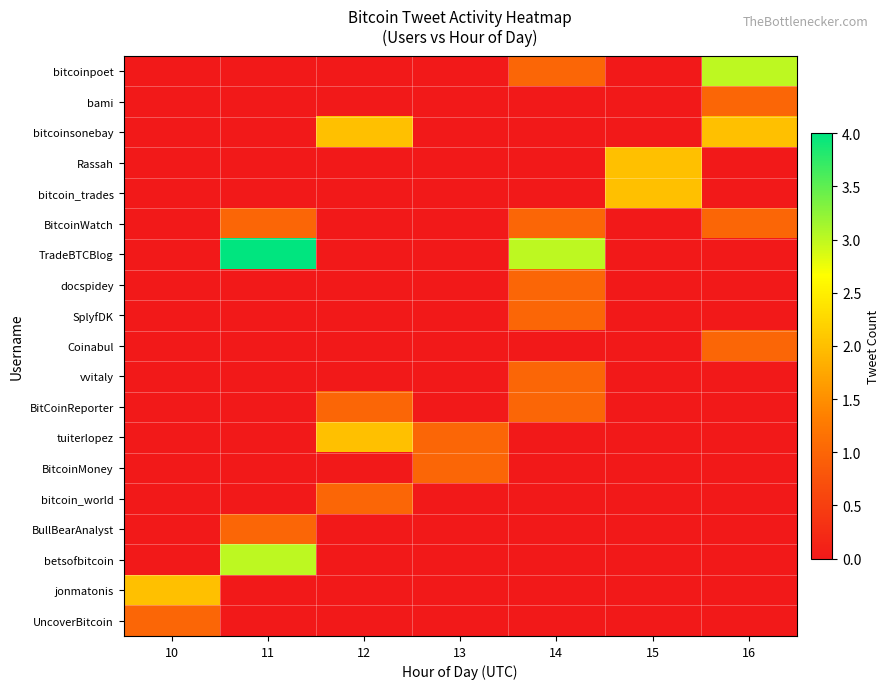

At which category does the chart reach its peak across all series?

11